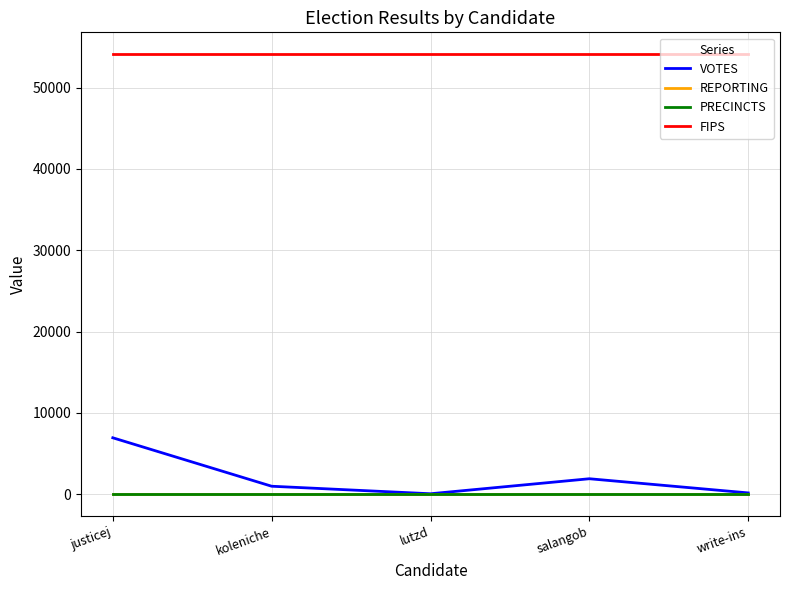

Does the chart display data point markers on the line(s)?

No